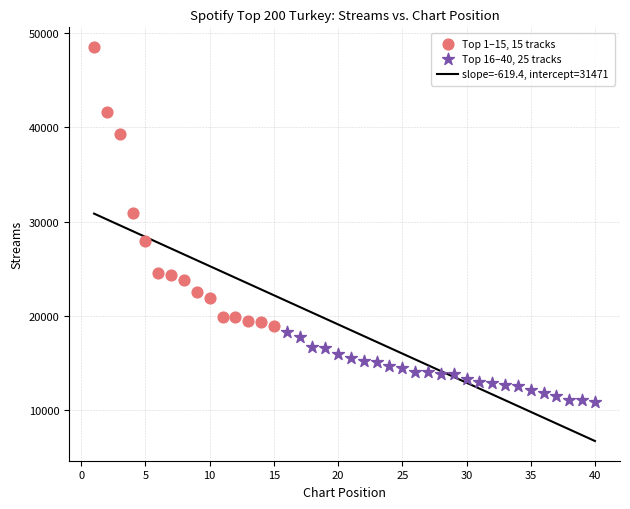

Which series reaches the maximum Y coordinate?

Top 1–15, 15 tracks